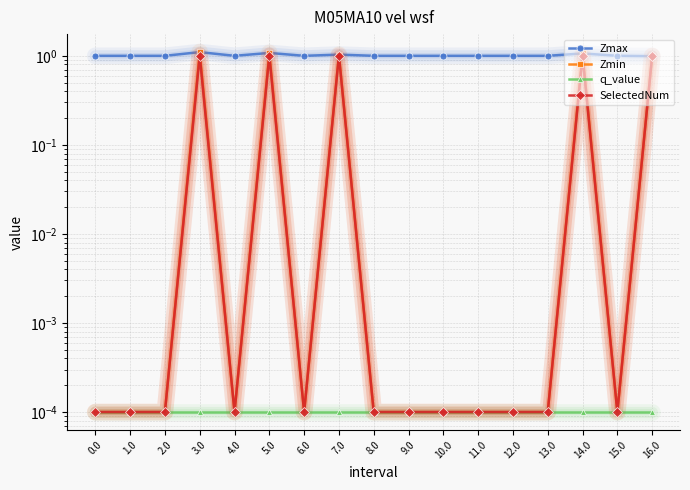

What is the label of the 16th point from the right?

1.0